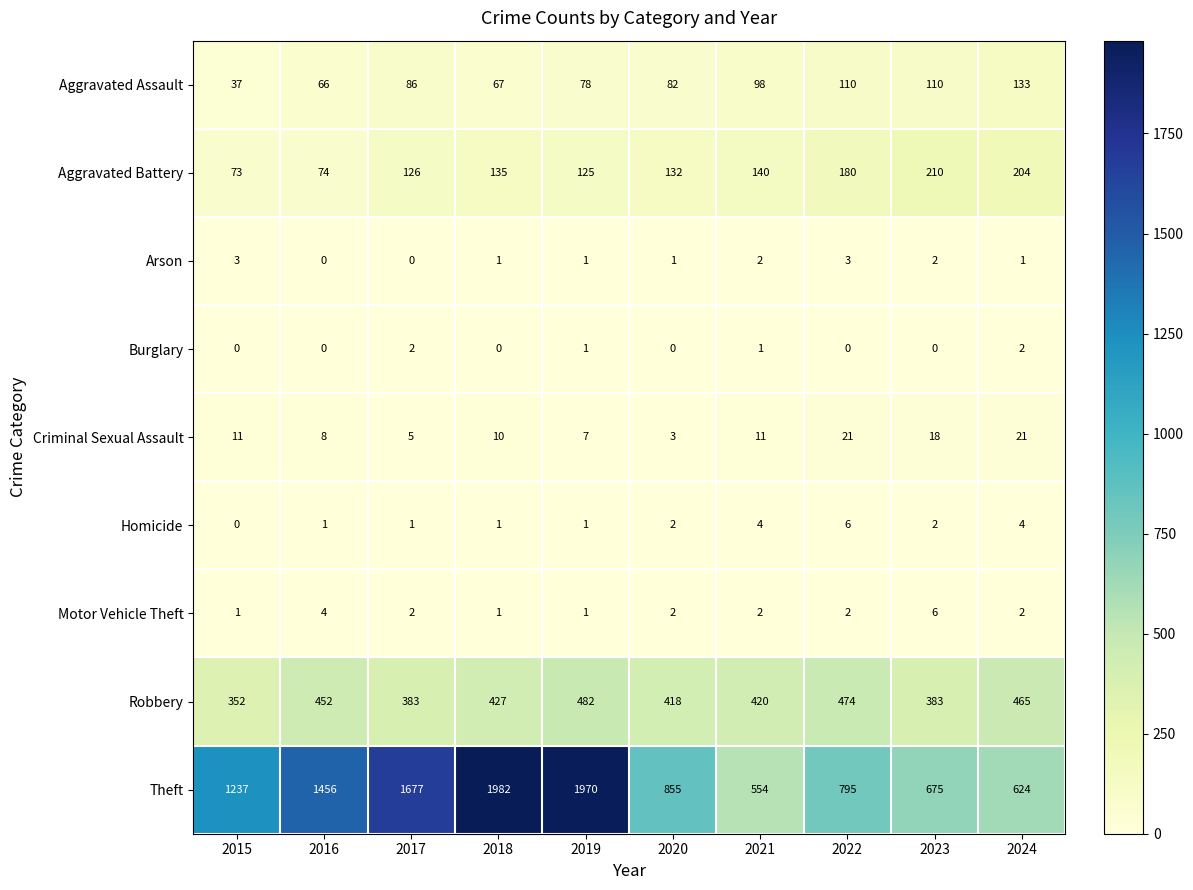

What is the difference between the maximum and minimum values in the Theft series?

1428